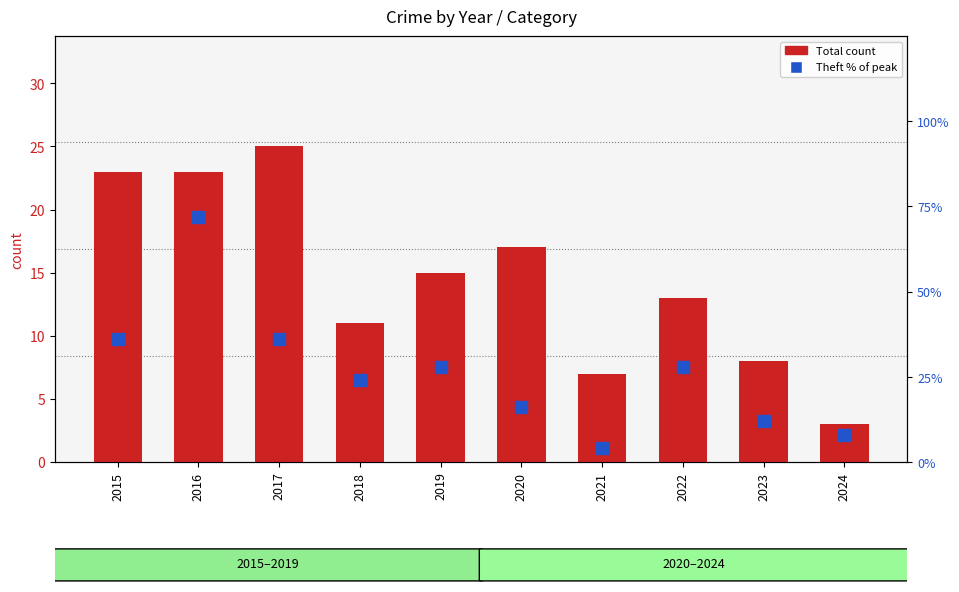

Reading left to right, extract all data points from this chart.

Total count: 2015=23	2016=23	2017=25	2018=11	2019=15	2020=17	2021=7	2022=13	2023=8	2024=3
Theft % of peak: 2015=36	2016=72	2017=36	2018=24	2019=28	2020=16	2021=4	2022=28	2023=12	2024=8